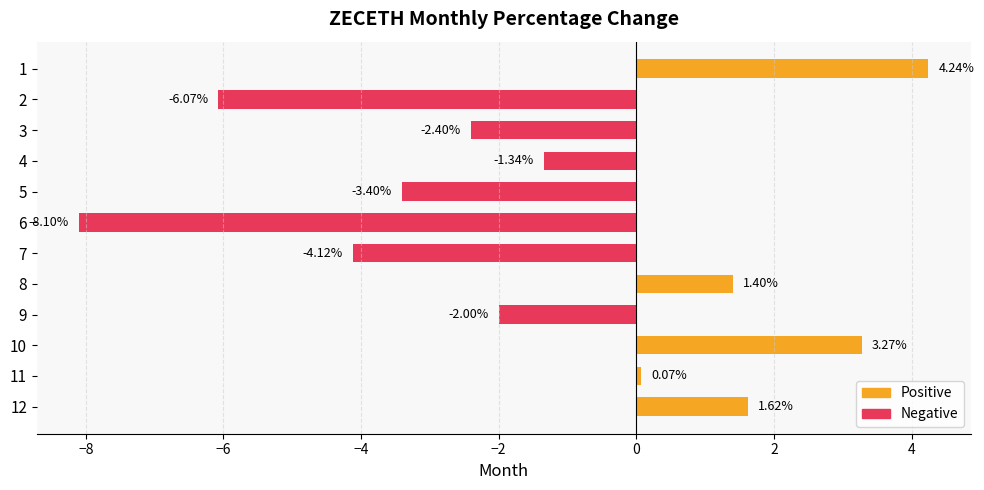

Rank the categories by value from lowest to highest.

6, 2, 7, 5, 3, 9, 4, 11, 8, 12, 10, 1